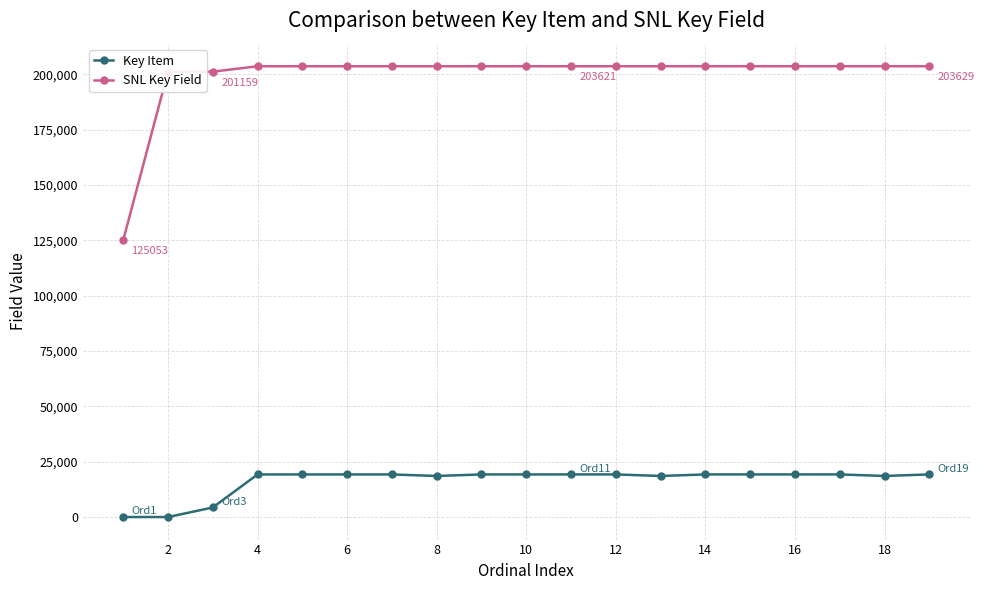

What is the difference between the maximum and second lowest values in the Key Item series?

19245